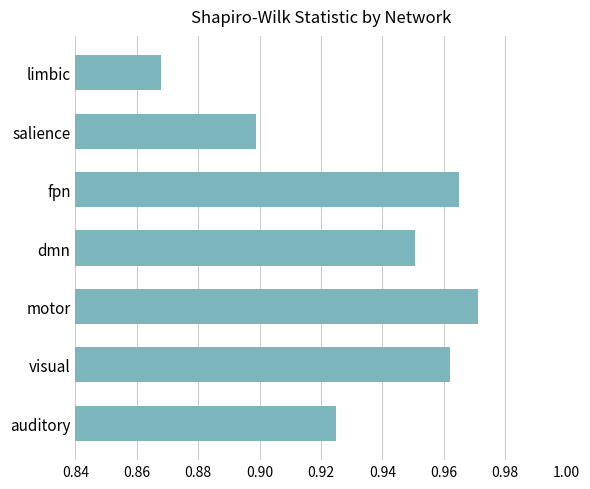

Which category has the lowest value across all series?

limbic